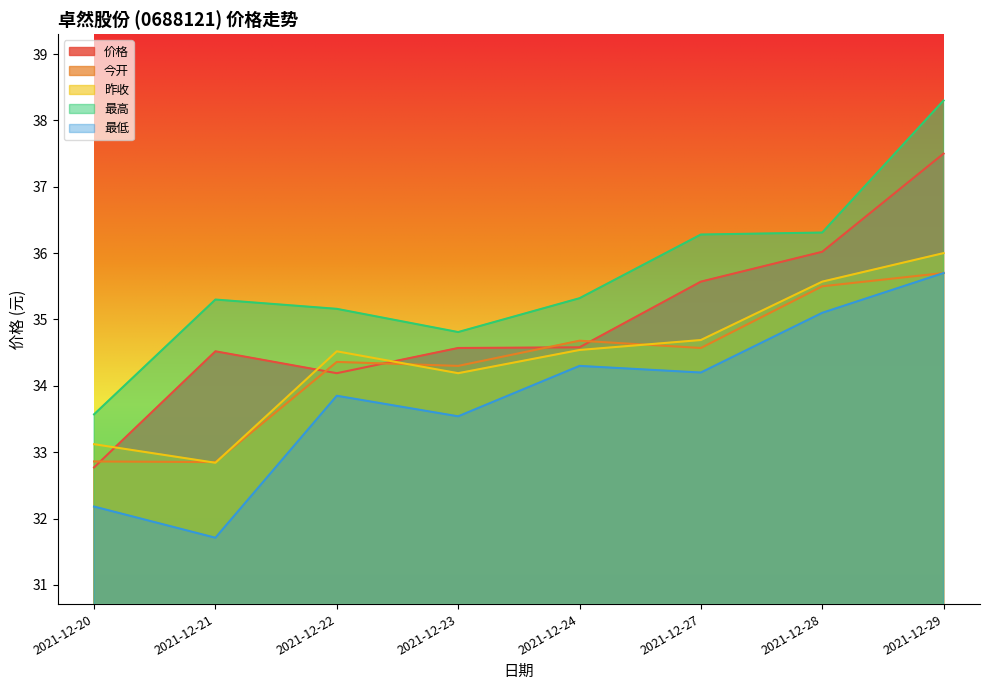

The 价格 series shows 34.5 at 2021-12-21. True or false?

True